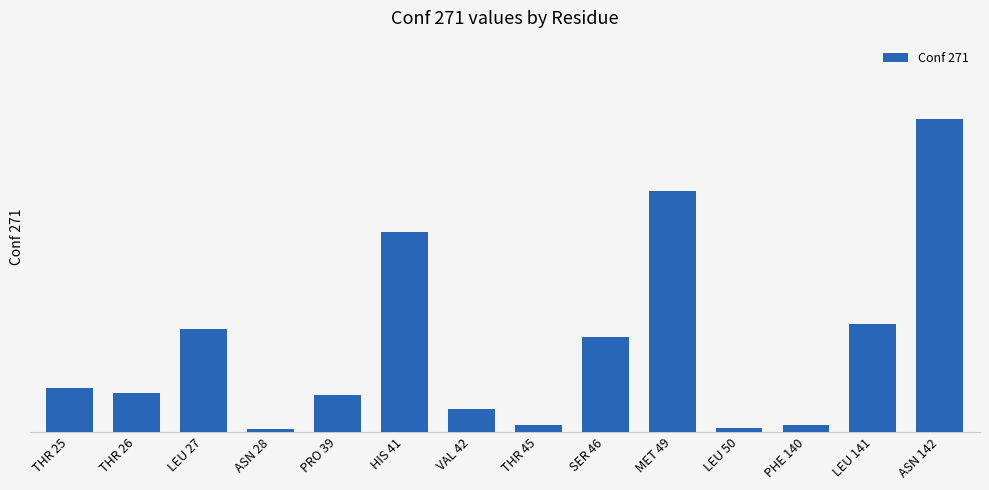

Which label corresponds to the largest value in the chart?

ASN 142